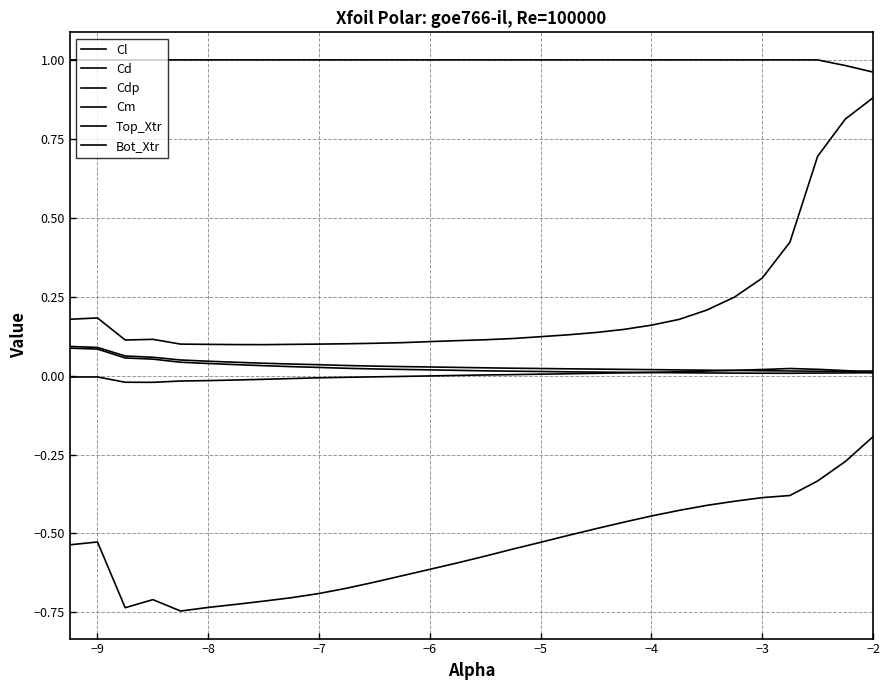

Does the chart have visible grid lines?

Yes